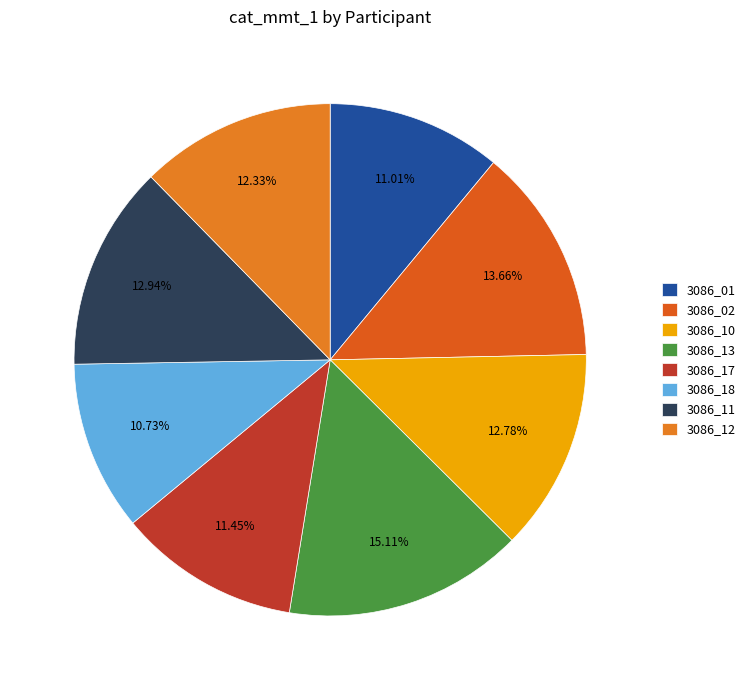

Does 3086_02 account for over 50% of the chart?

No